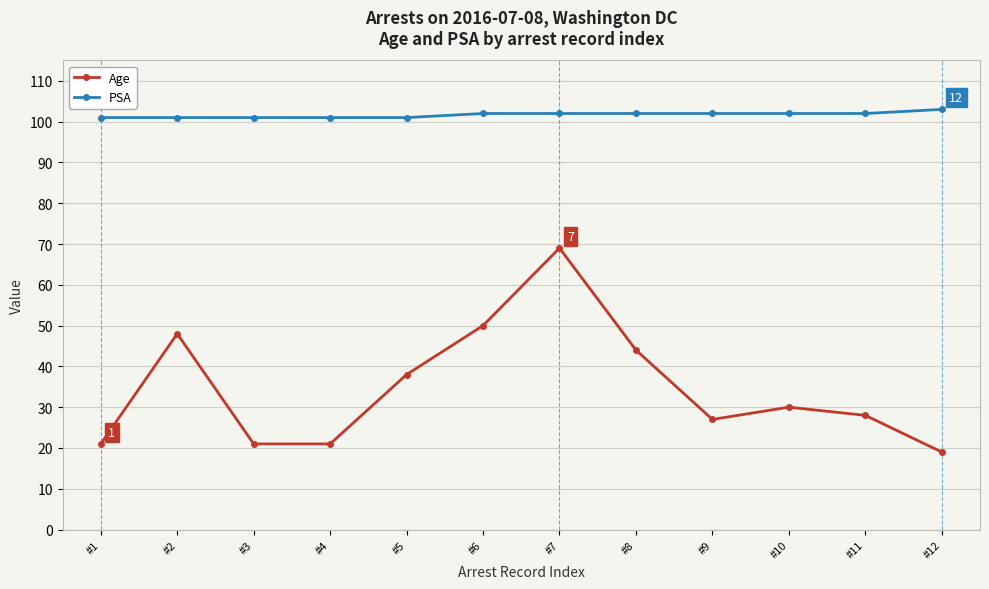

What is the difference between the highest and lowest values at #8?

58